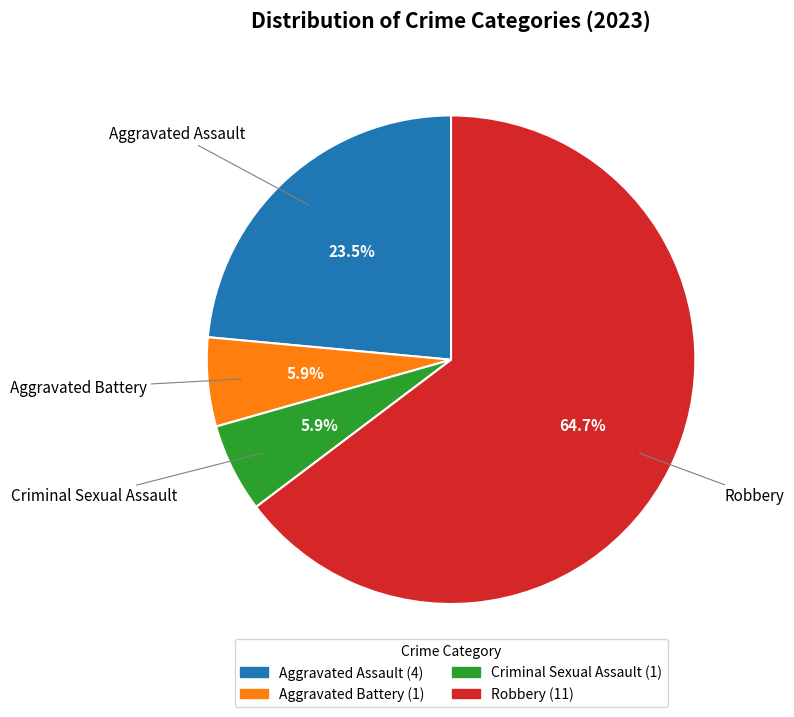

Which slice is the largest?

Robbery